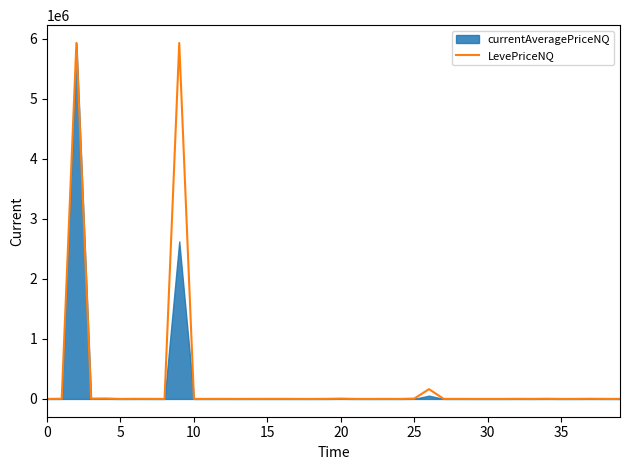

Read the value at 28.

1098.0